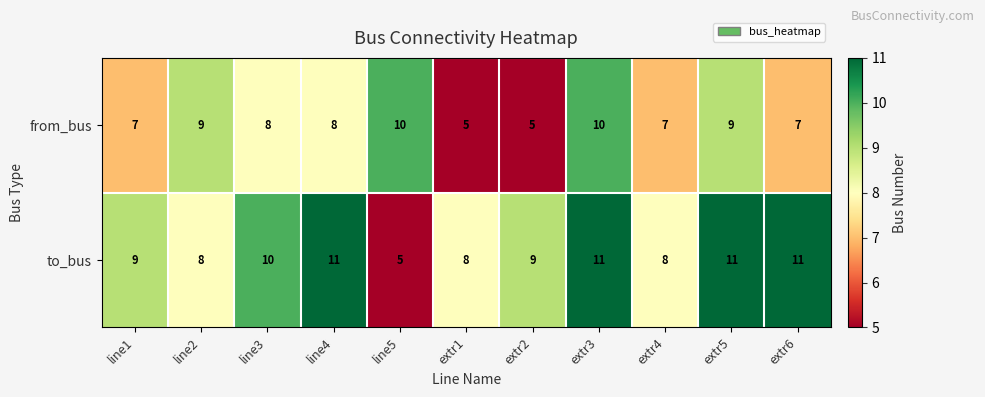

The to_bus series shows 9 at extr2. True or false?

True